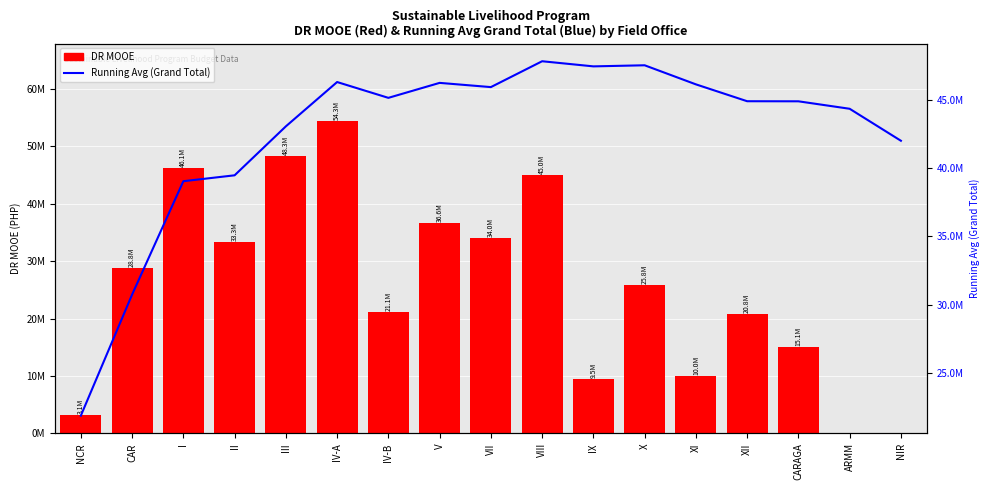

Which series has the largest range (max minus min)?

DR MOOE